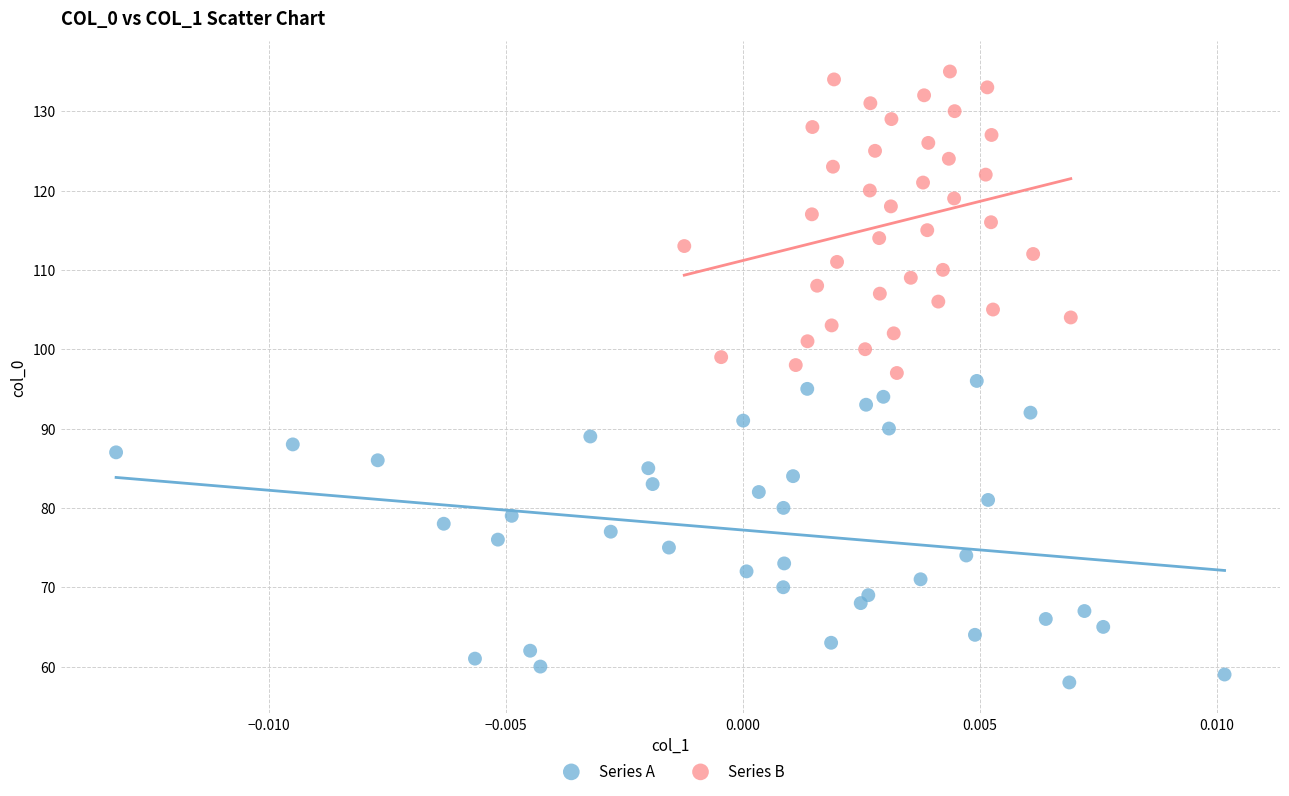

Which series reaches the maximum Y coordinate?

Series B